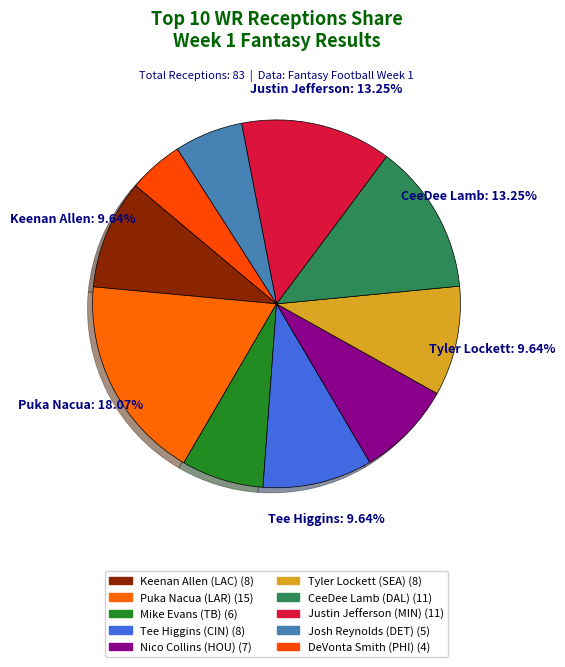

Rank the categories by value from lowest to highest.

DeVonta Smith (PHI), Josh Reynolds (DET), Mike Evans (TB), Nico Collins (HOU), Keenan Allen (LAC), Tee Higgins (CIN), Tyler Lockett (SEA), CeeDee Lamb (DAL), Justin Jefferson (MIN), Puka Nacua (LAR)